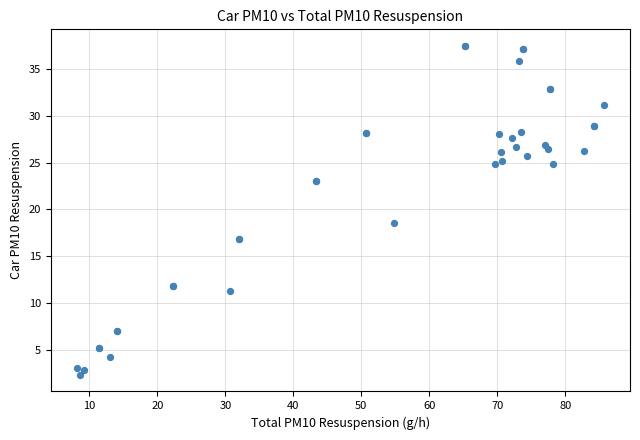

What Y value in the scatter plot is closest to 19?

18.5